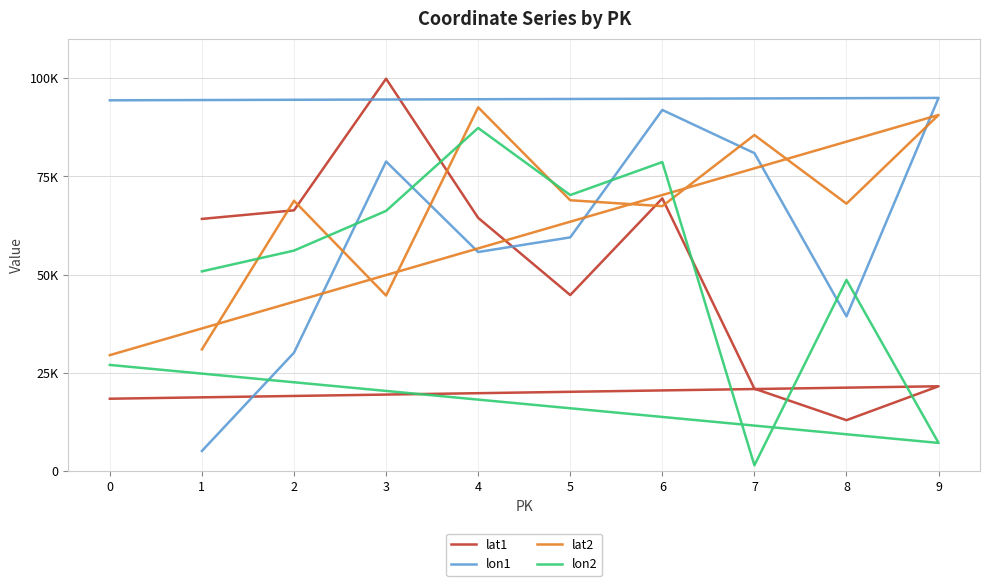

Rank the series at 9 from highest to lowest value.

lon1, lat2, lat1, lon2